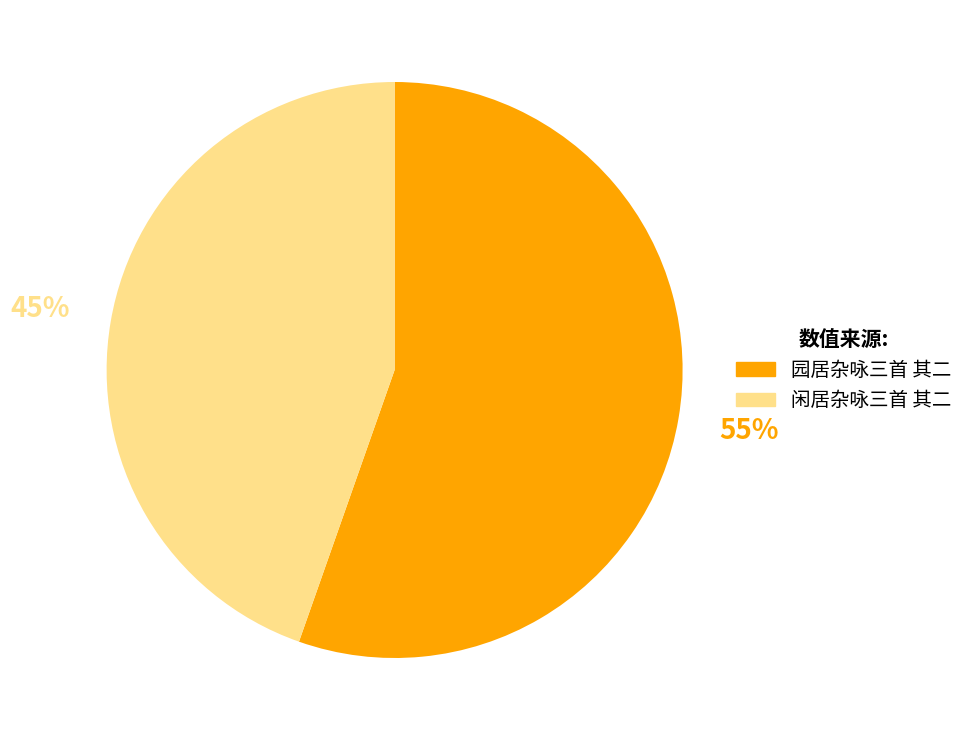

Count the number of slices in the pie.

2